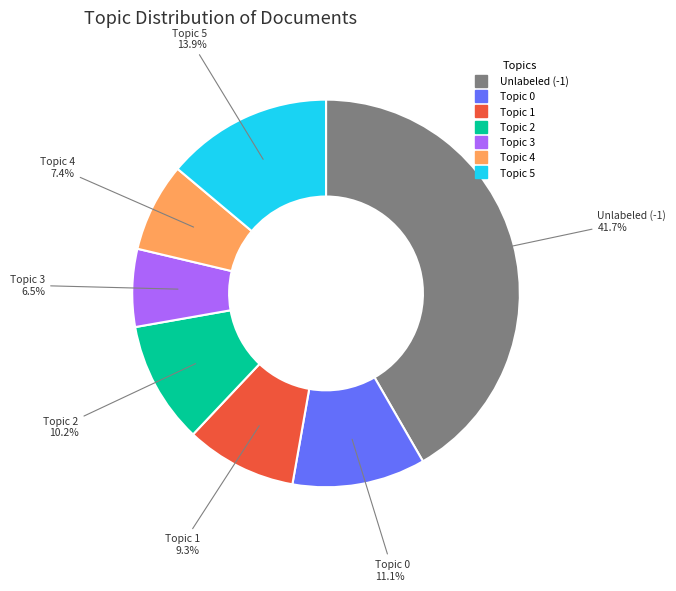

Count the number of slices in the pie.

7